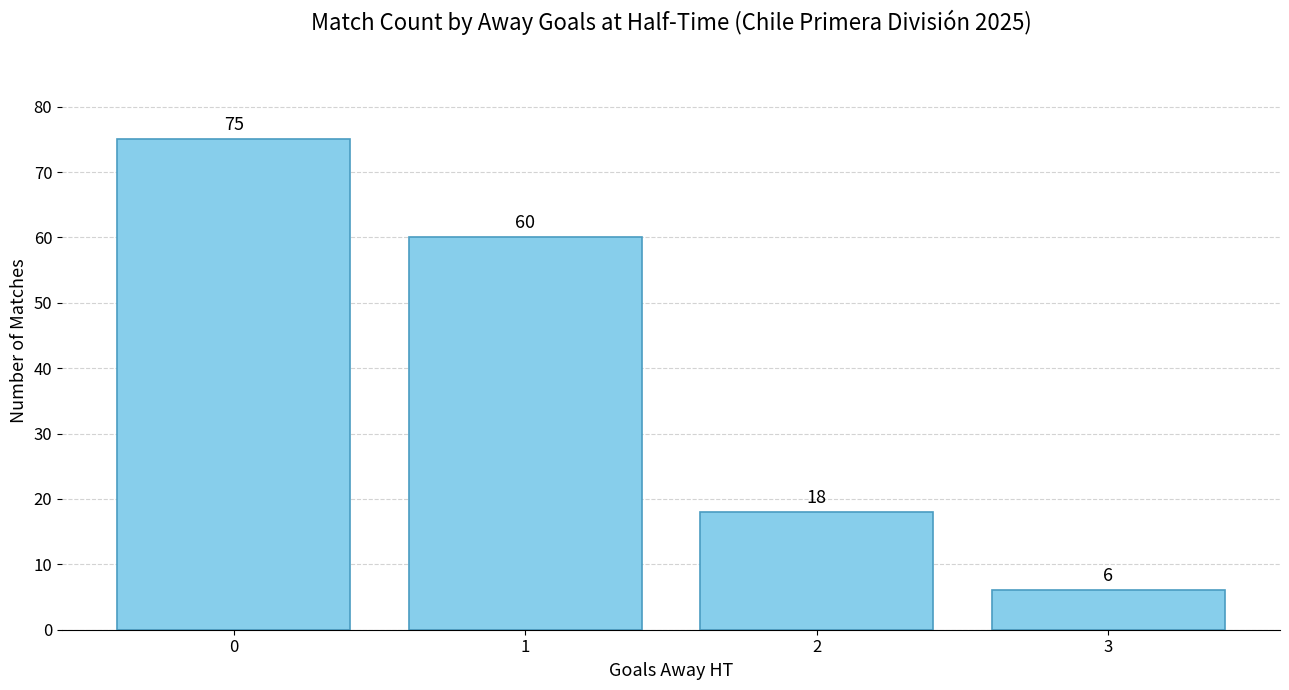

Reading left to right, what are all the values shown in this chart?

75	60	18	6